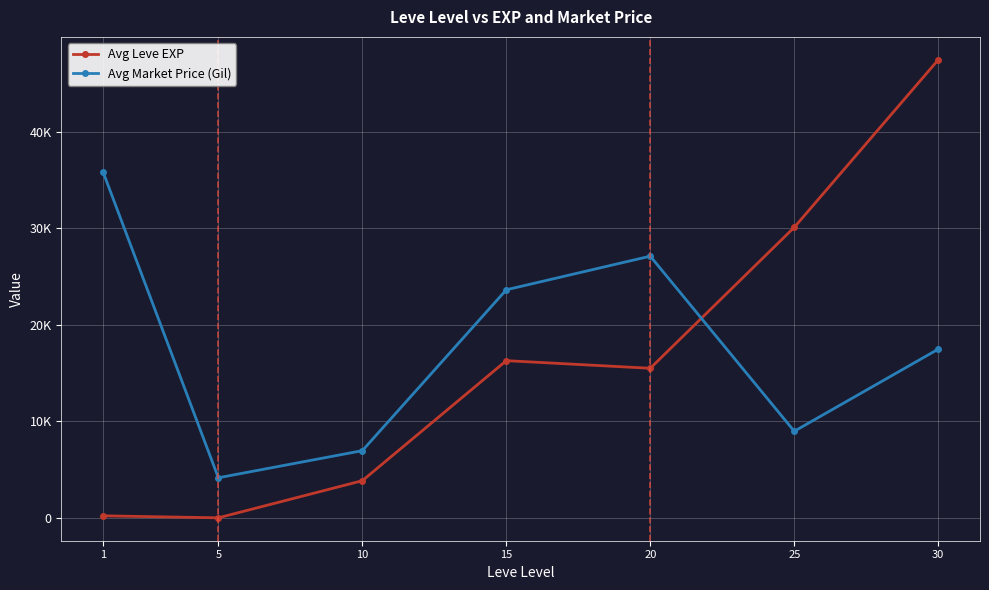

What is the difference between the highest and lowest values at 15?

7344.3